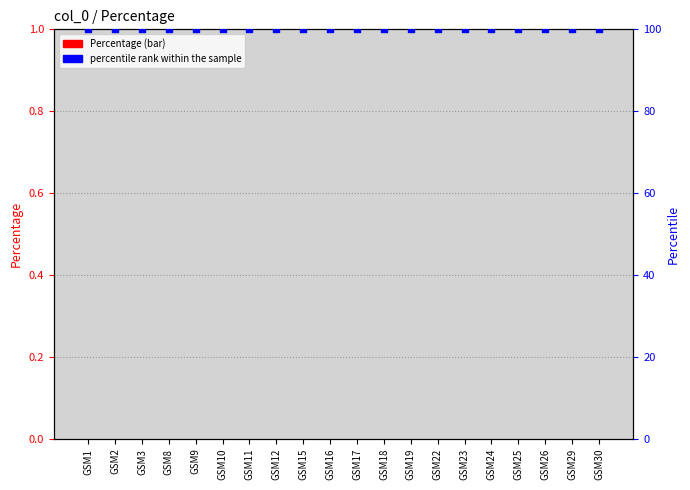

Which series has the largest total across all categories?

percentile rank within the sample